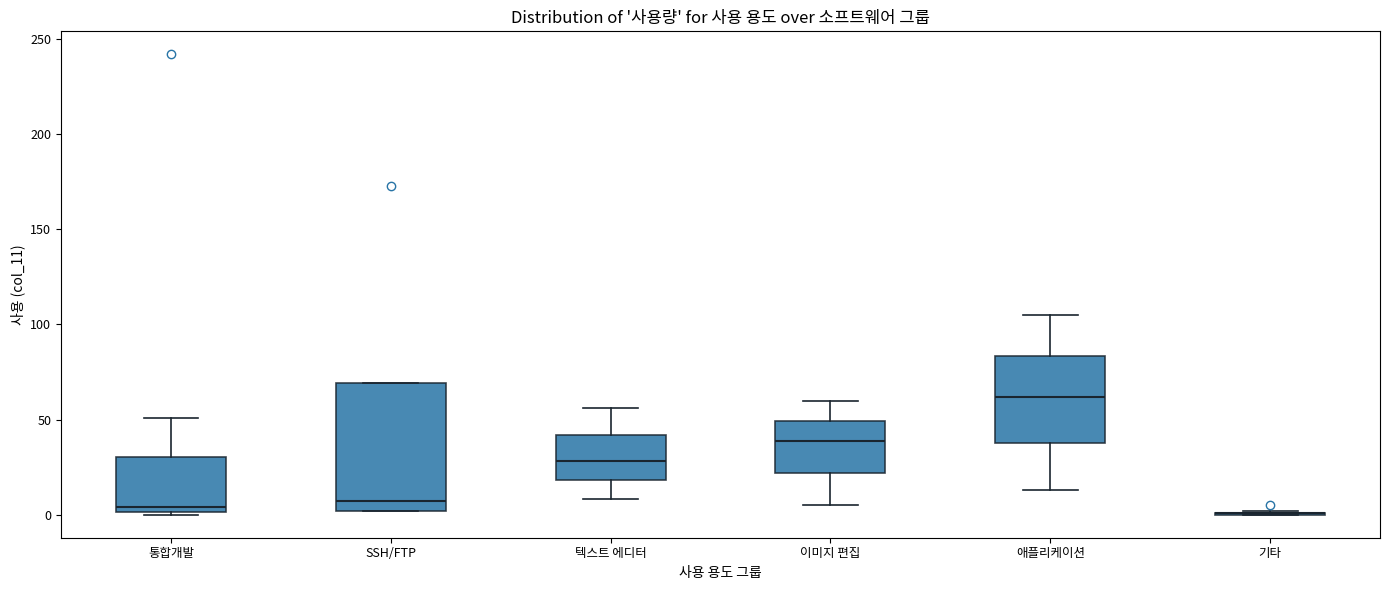

Reading left to right, read every box against the y-axis: the position of its median line, the range the box covers, and the ends of its whiskers. The values are not printed on the chart, so give them approximately, as read against the axis.

통합개발: median 5, box 0 to 30, whiskers 0 to 50
SSH/FTP: median 5, box 0 to 70, whiskers 0 to 70
텍스트 에디터: median 30, box 20 to 40, whiskers 10 to 55
이미지 편집: median 40, box 20 to 50, whiskers 5 to 60
애플리케이션: median 60, box 40 to 85, whiskers 15 to 105
기타: box collapsed to a line at 0, whiskers 0 to 0